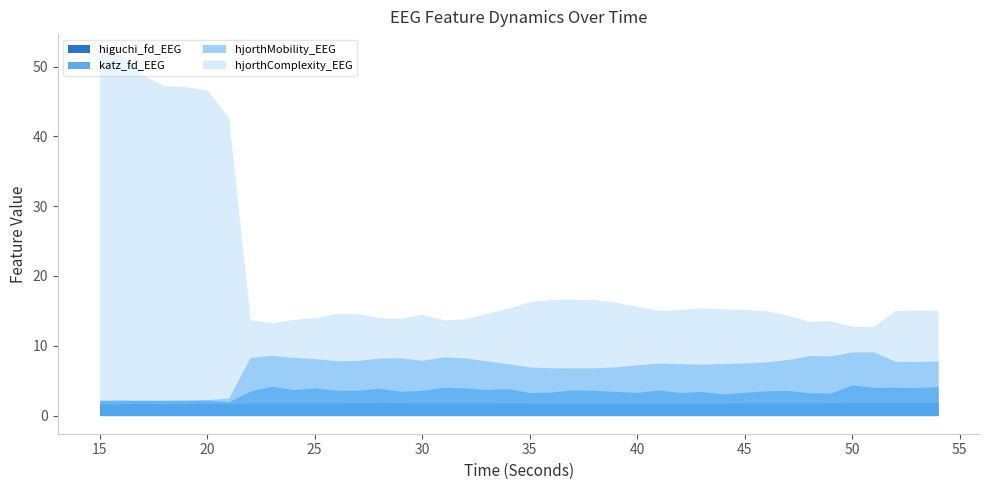

Does the chart display data point markers on the line(s)?

No